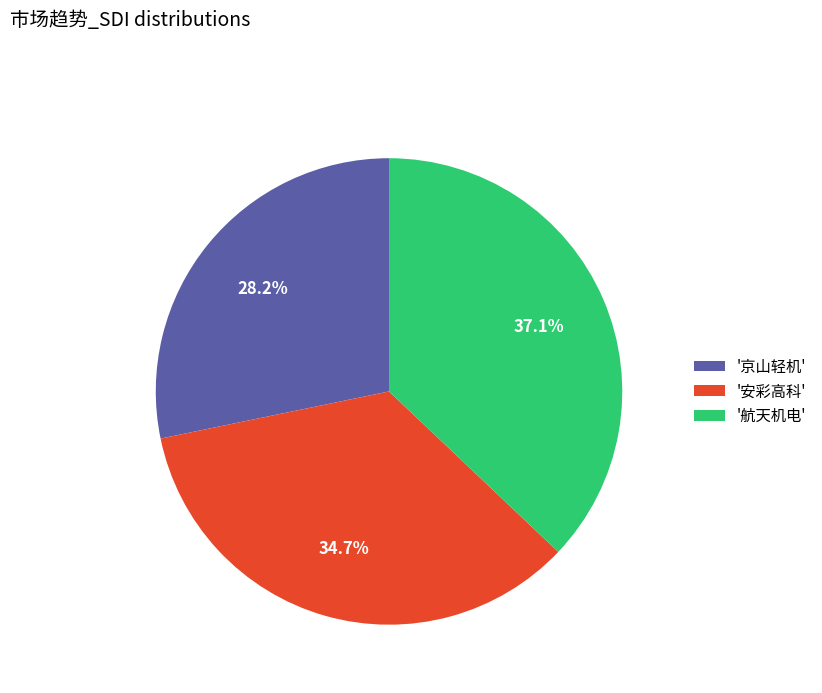

Rank the categories by value from highest to lowest.

'航天机电', '安彩高科', '京山轻机'